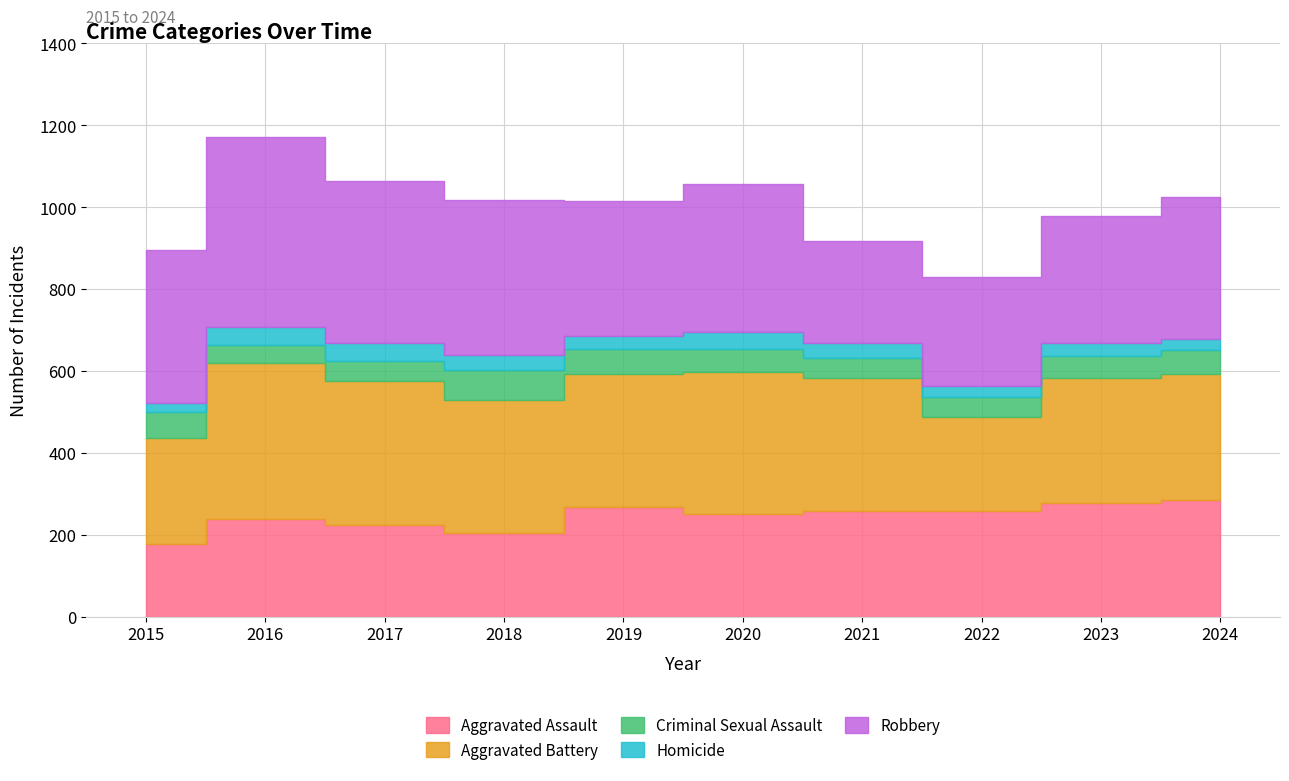

In Aggravated Assault, how many points are higher than both neighbors (excluding endpoints)?

2